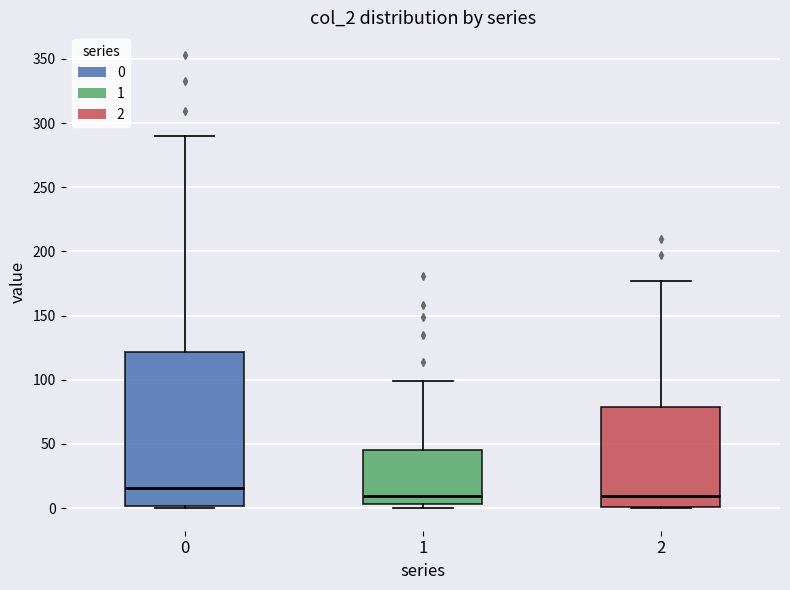

Reading left to right, read every box against the y-axis: the position of its median line, the range the box covers, and the ends of its whiskers. The values are not printed on the chart, so give them approximately, as read against the axis.

0: median 15, box 0 to 120, whiskers 0 to 290
1: median 10, box 5 to 45, whiskers 0 to 100
2: median 10, box 0 to 80, whiskers 0 to 175